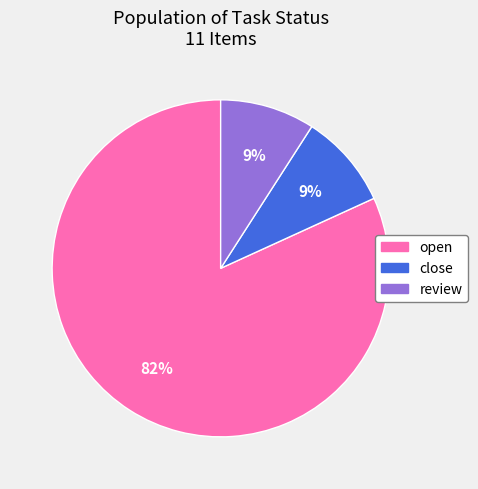

To the nearest percent, what is the average slice percentage?

33%